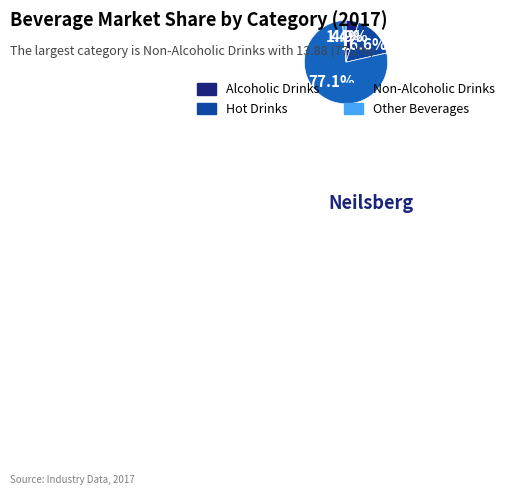

Is Non-Alcoholic Drinks the majority of the pie?

Yes